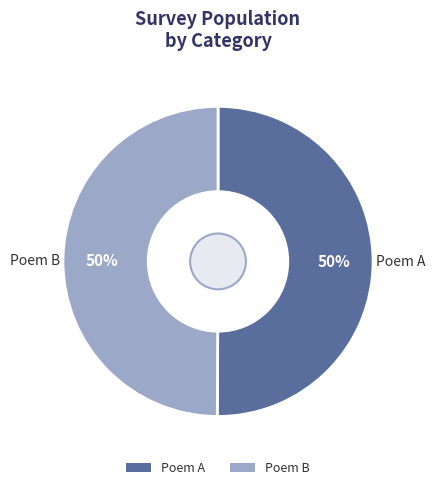

Do Poem A and Poem B together represent more than half of the pie?

Yes